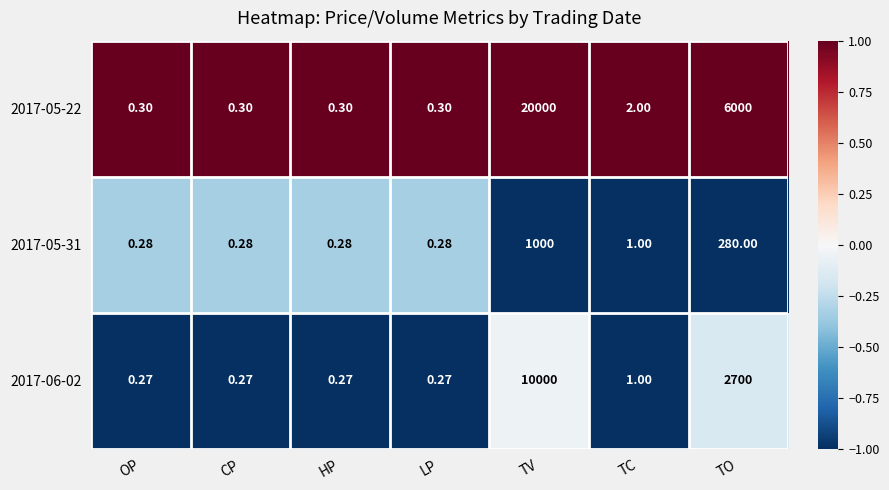

Which category has the highest value across all series?

TV